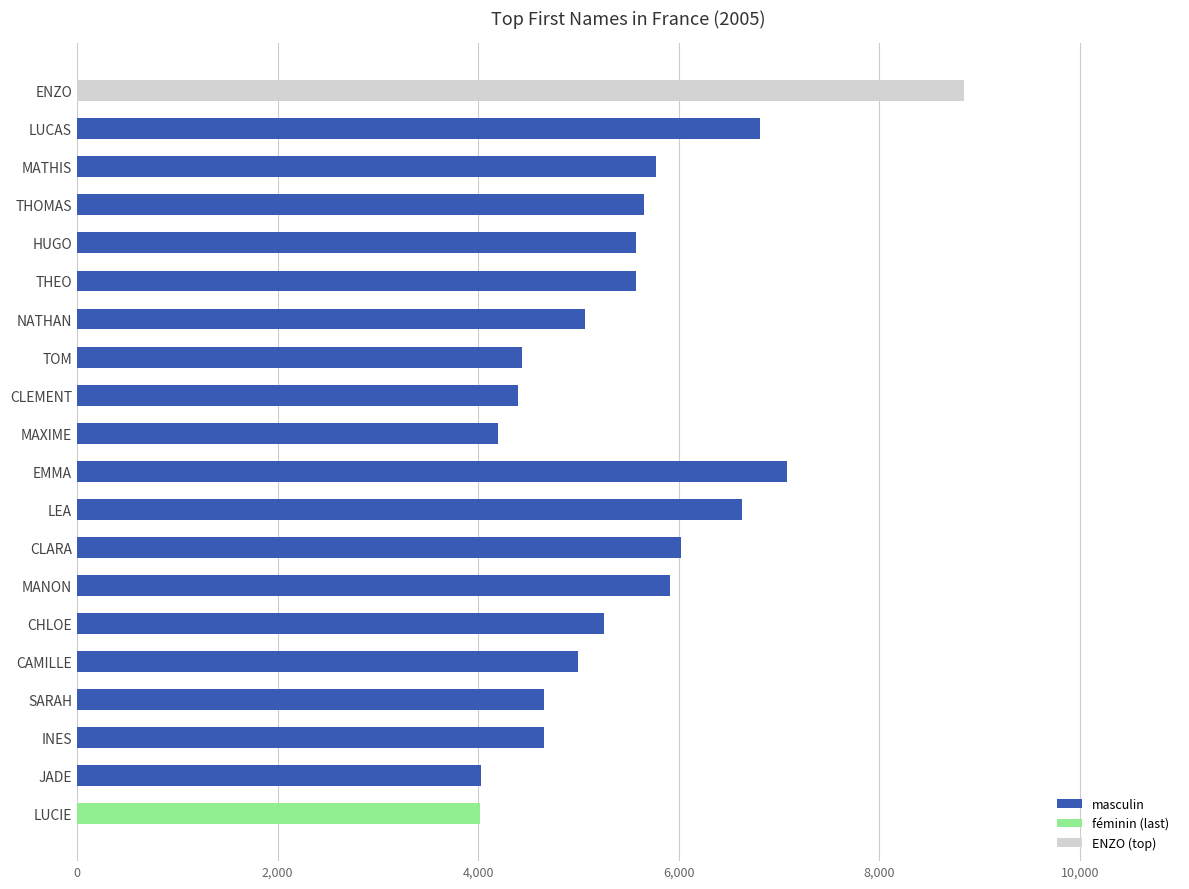

How many values are below 5572?

10